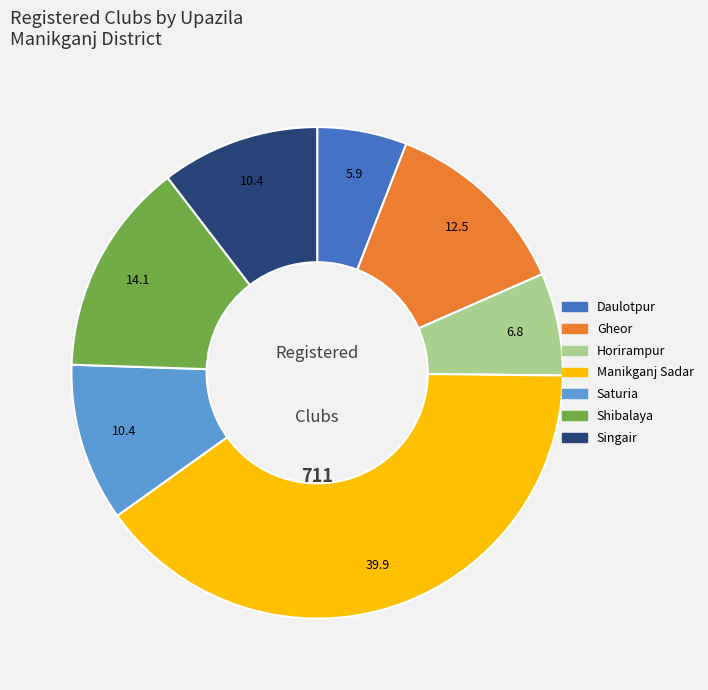

Do Saturia and Gheor together represent more than half of the pie?

No